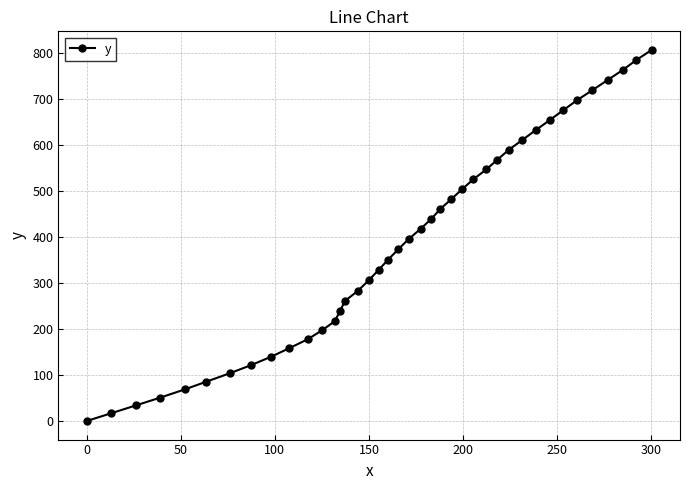

How many lines are shown in the chart?

1